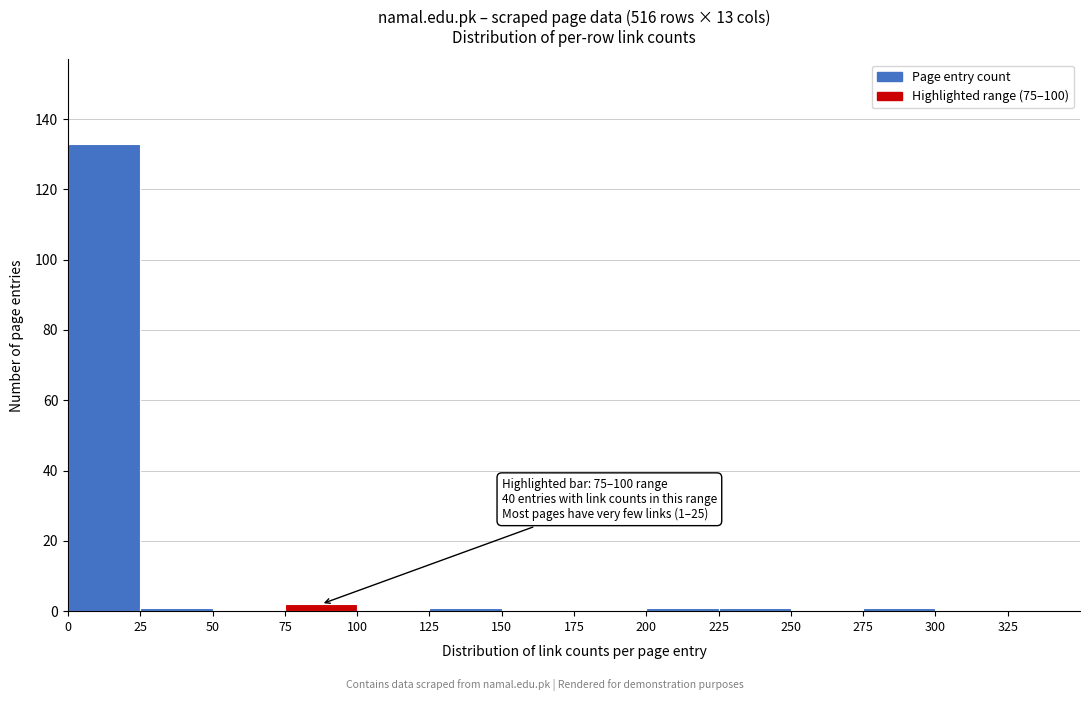

Over which range of the x-axis is the bar tallest?

0 to 25